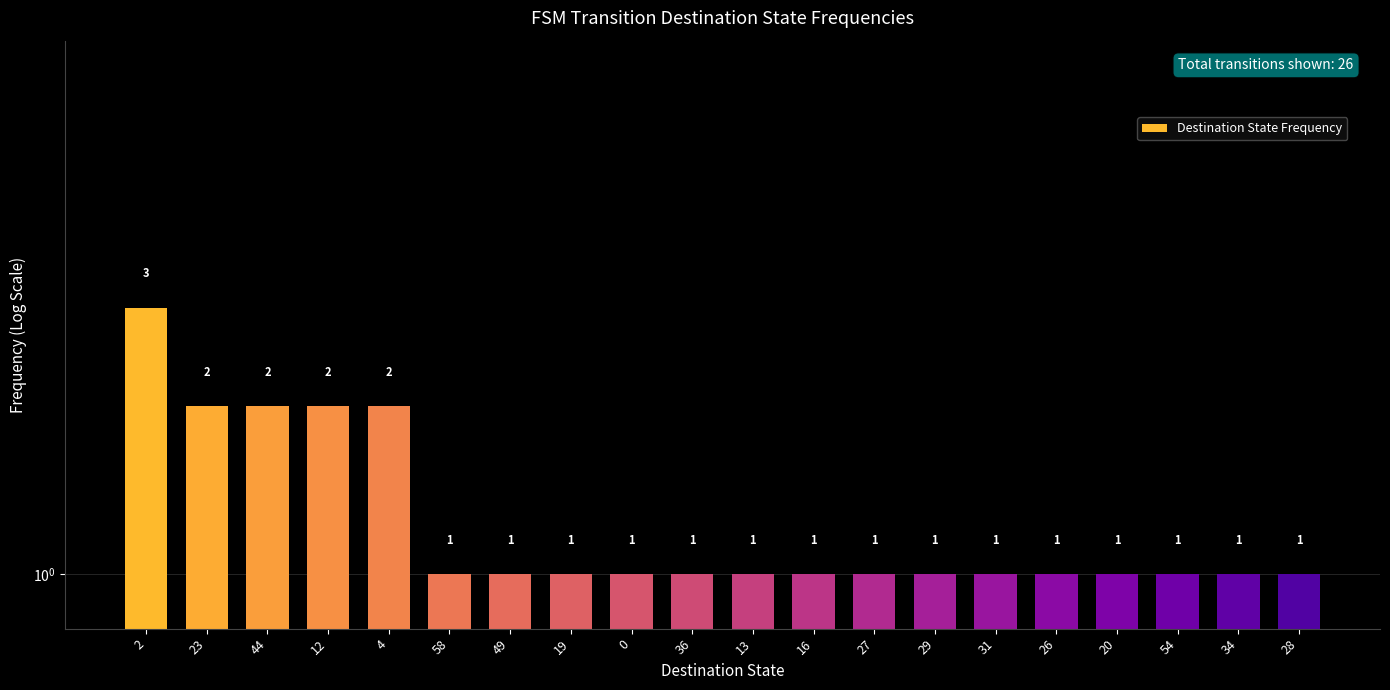

What is the sum of the values at 23 and 29?

3